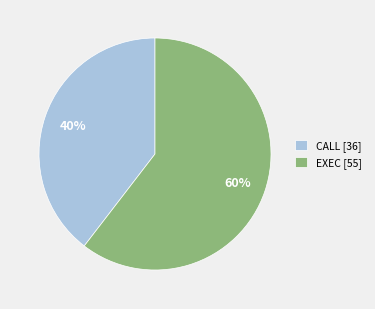

Which slice is the smallest?

CALL [36]